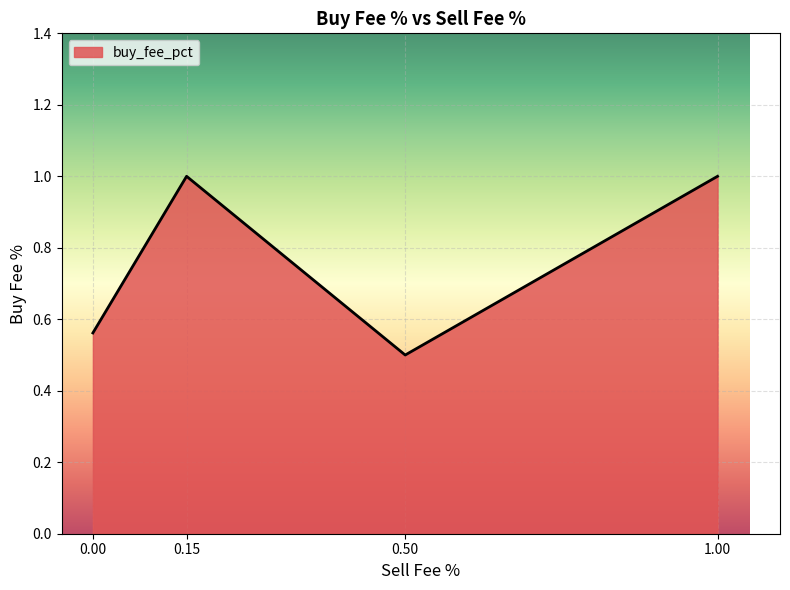

What is the minimum value shown in the chart?

0.5